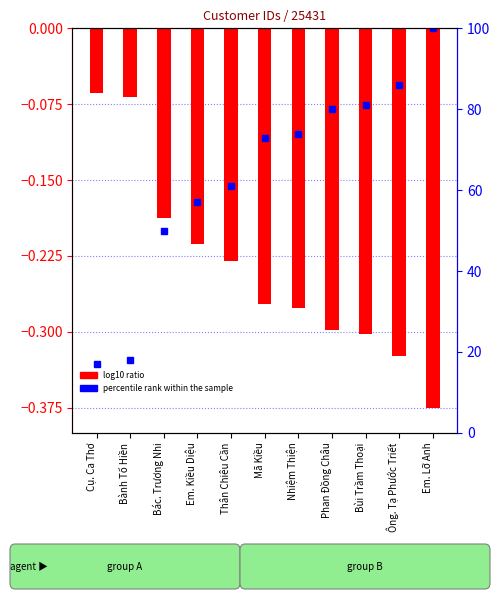

Rank the categories by value from highest to lowest.

Cụ. Ca Thơ, Bành Tố Hiền, Bác. Trương Nhi, Em. Kiều Diệu, Thân Chiêu Cần, Mã Kiều, Nhiệm Thiện, Phan Đồng Châu, Bùi Trầm Thoại, Ông. Tạ Phước Triết, Em. Lỡ Anh